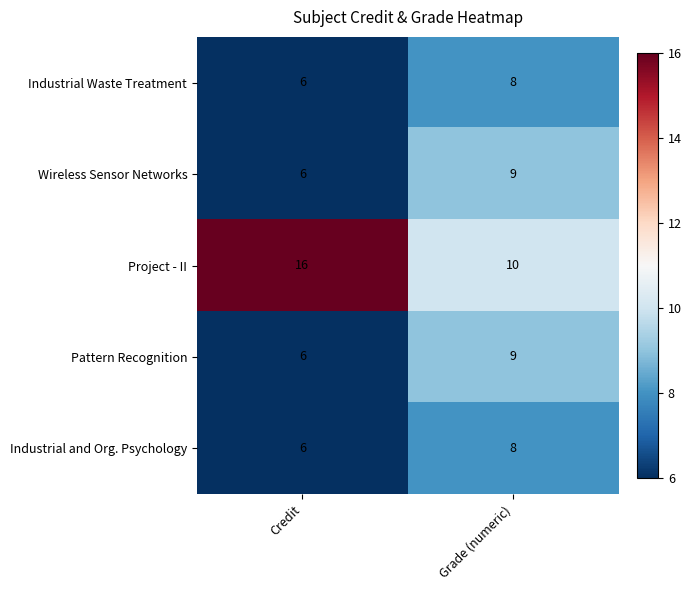

Is it true that Industrial and Org. Psychology equals 13 at Grade (numeric)?

False